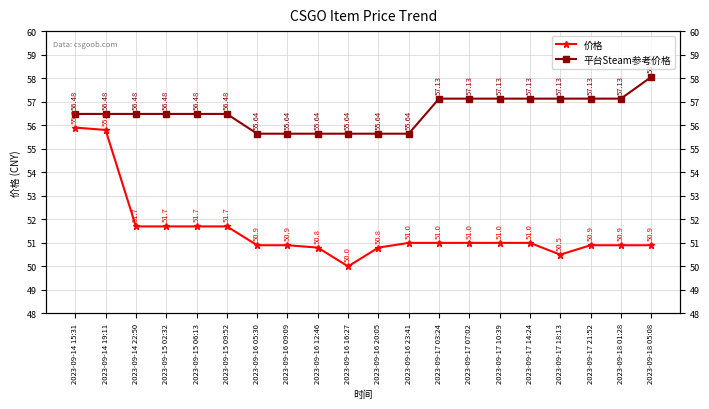

Count the number of data series in this chart.

2